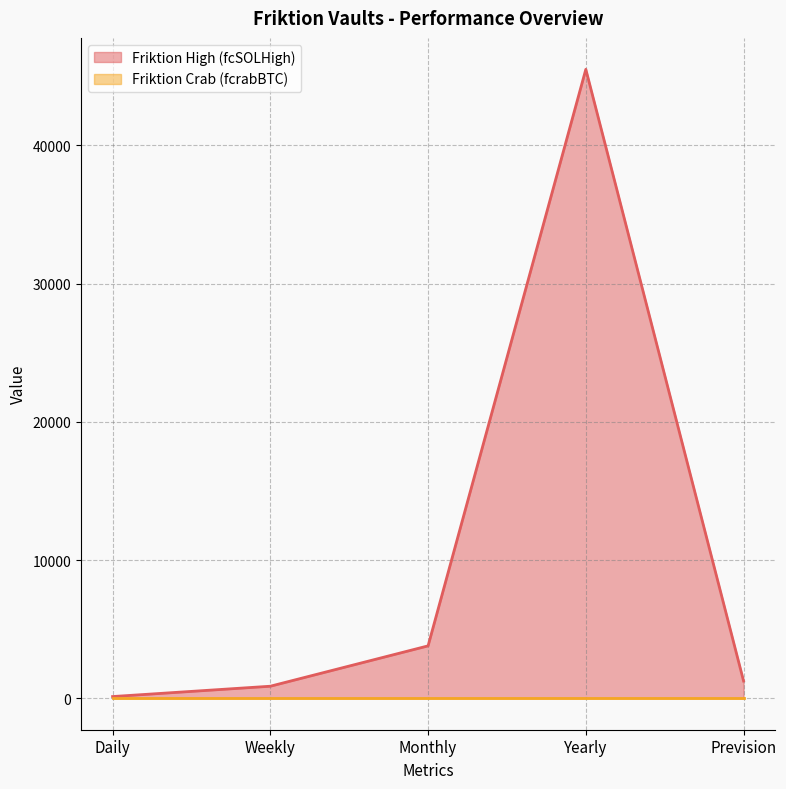

What is the smallest value displayed?

0.0